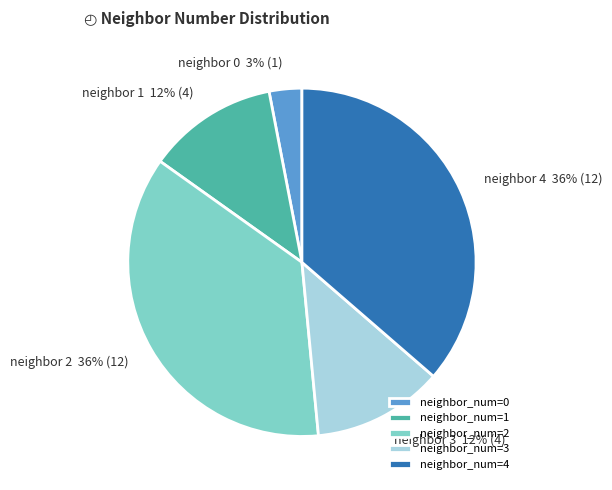

Is the sum of neighbor_num=3 and neighbor_num=4 greater than half?

No